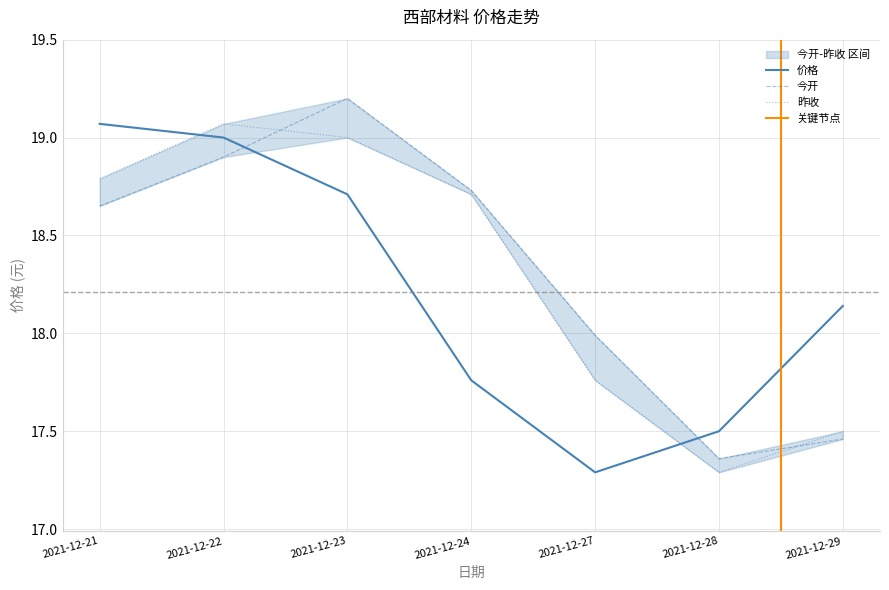

The 昨收 series shows 10.1 at 2021-12-24. True or false?

False